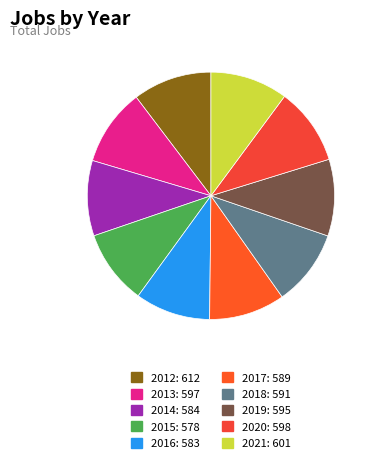

How much of the chart is everything except 2014?

90.1%